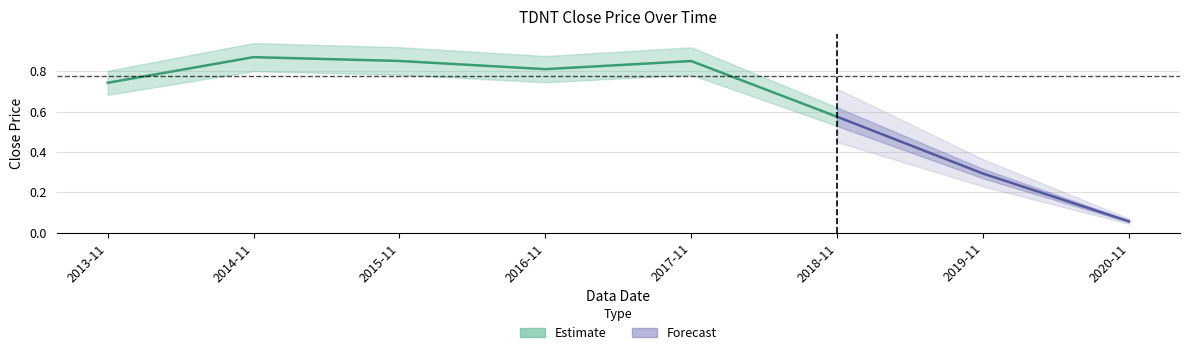

At which category does the chart reach its peak across all series?

2014-11